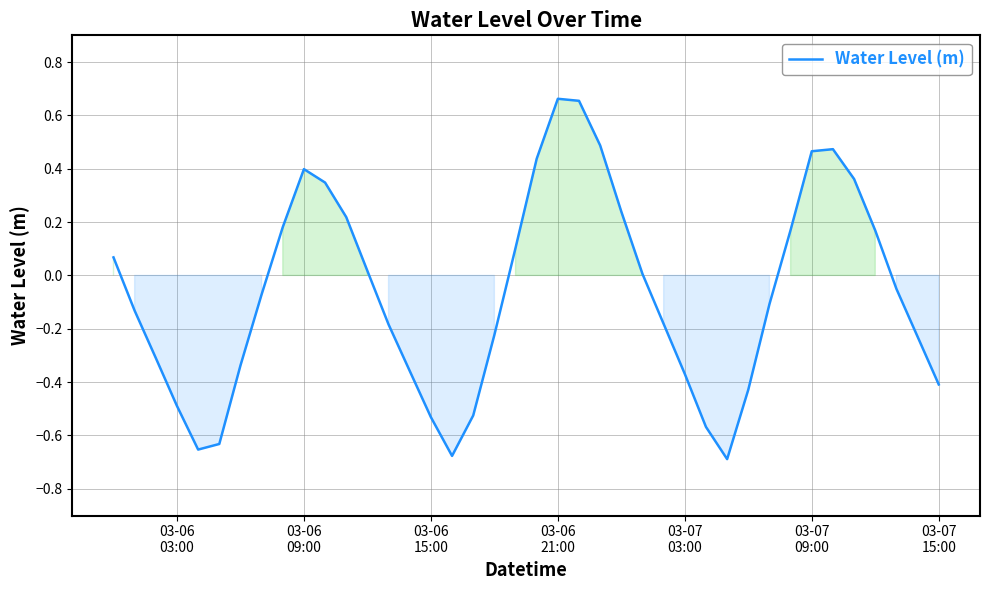

How many interior local peaks (higher than both neighbors) does the data have?

3